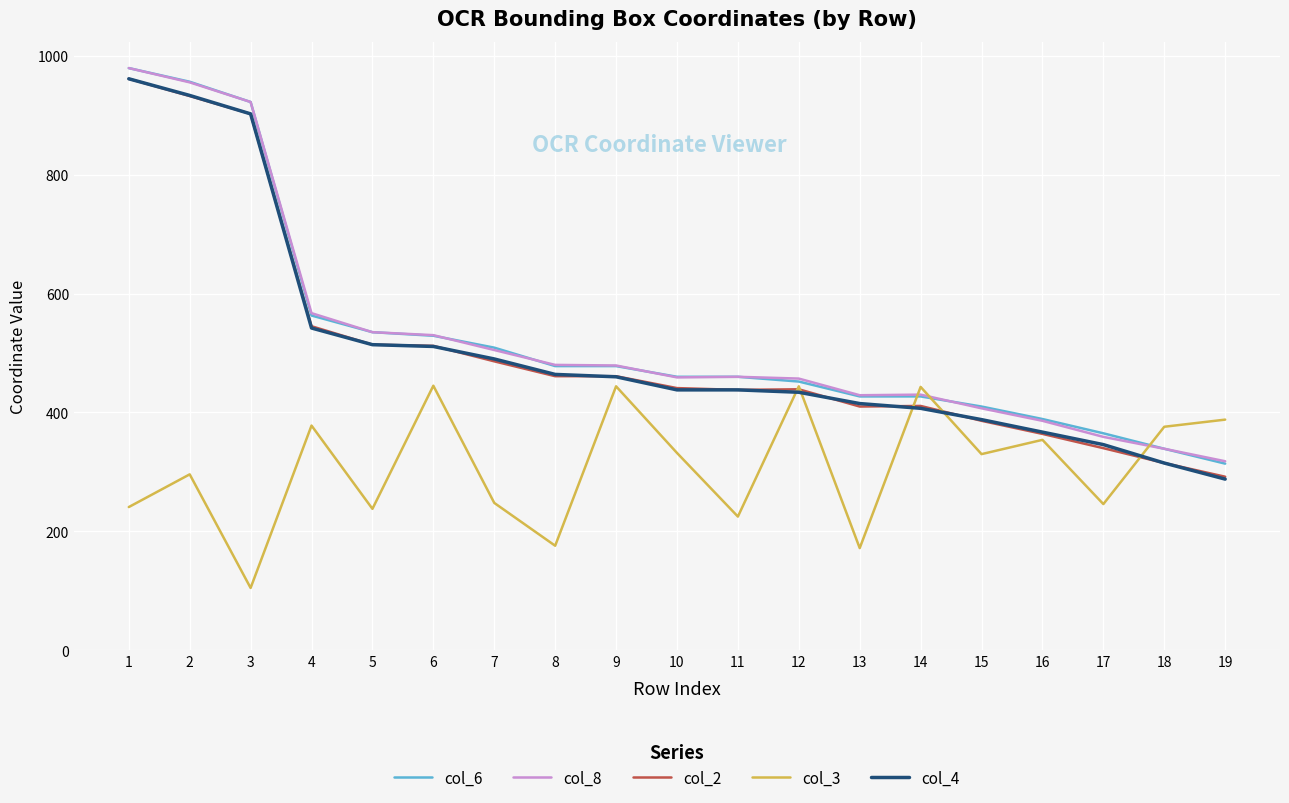

How many categories are shown in the chart?

19